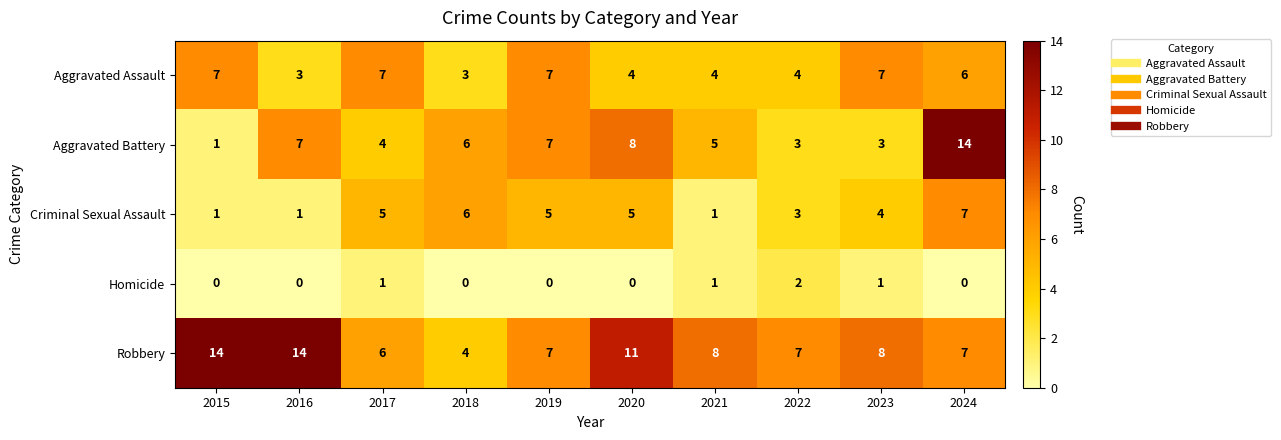

Which series has the largest total across all categories?

Robbery